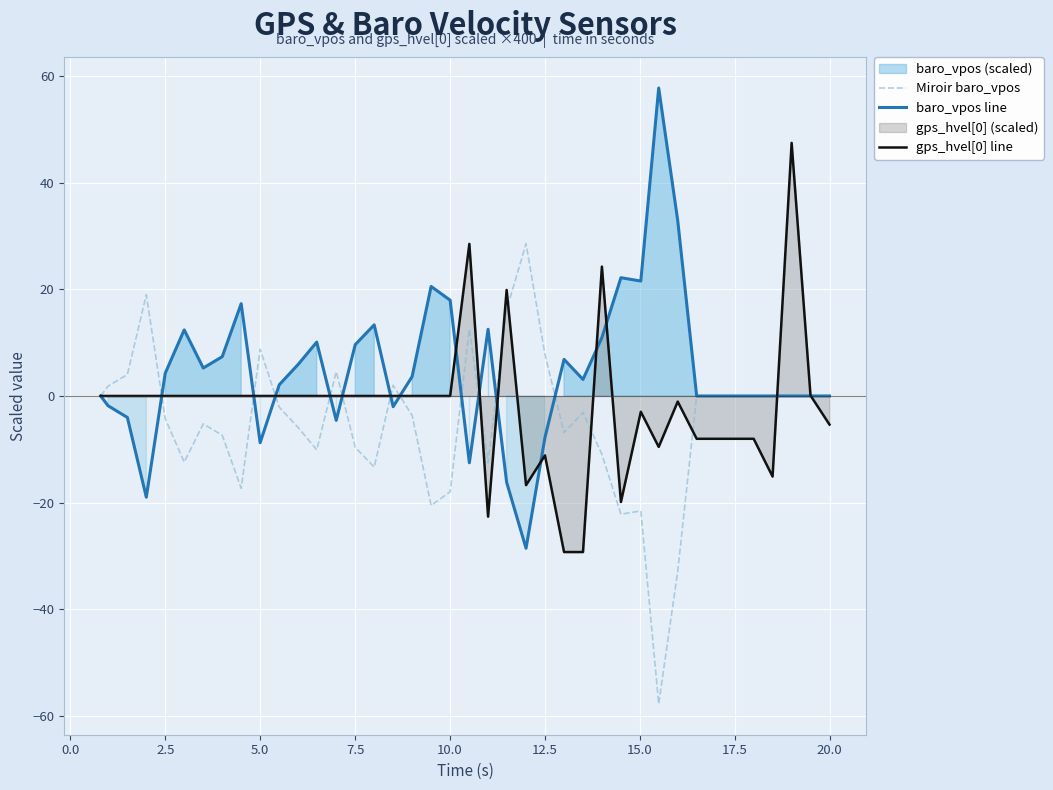

At how many categories does at least one series exceed 18?

11